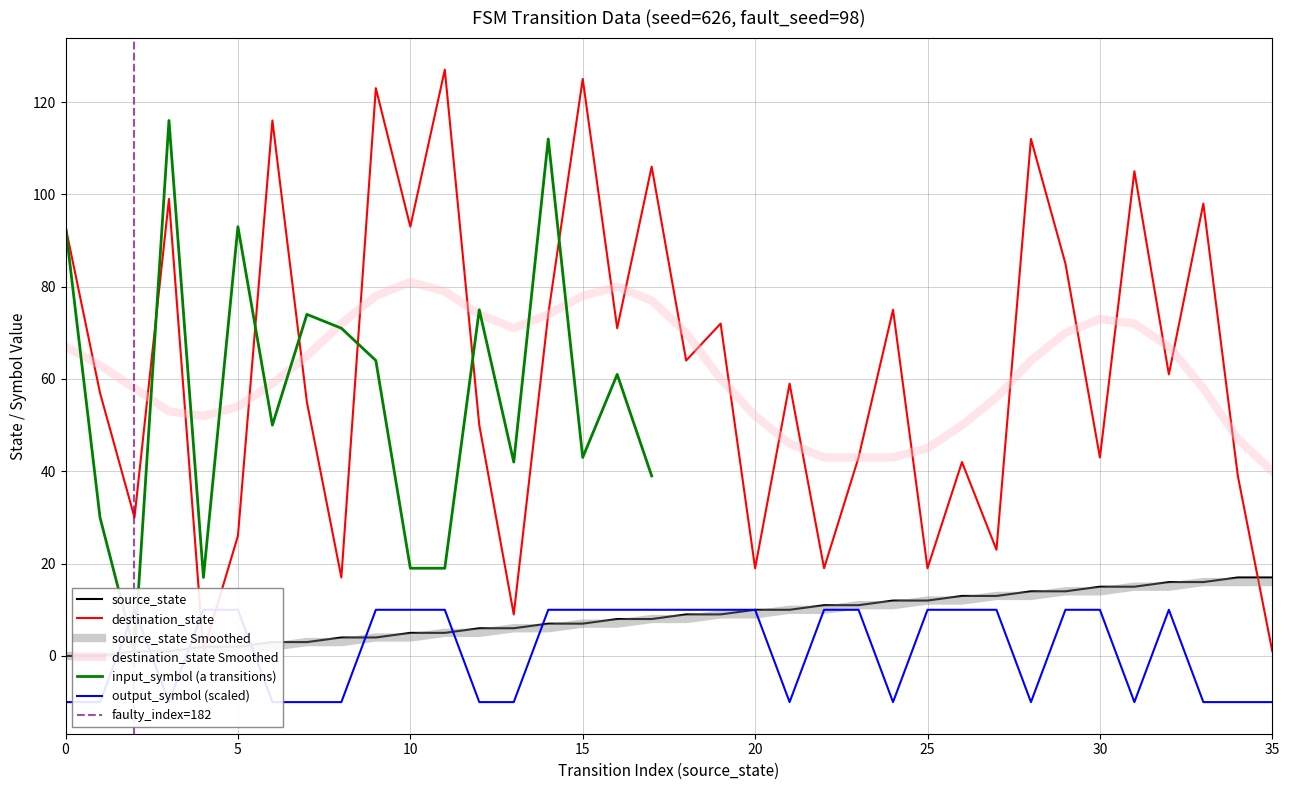

The destination_state series shows 75 at 24. True or false?

True